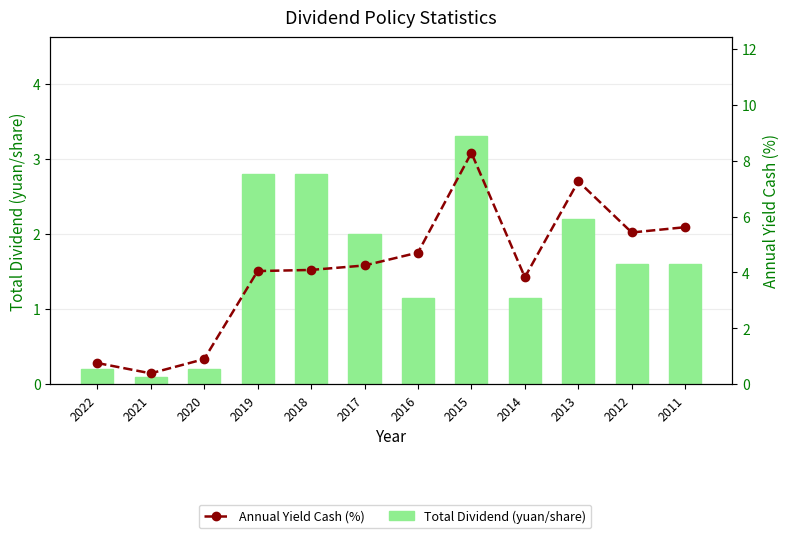

List the series in order of their peak value, lowest first.

Total Dividend (yuan/share), Annual Yield Cash (%)